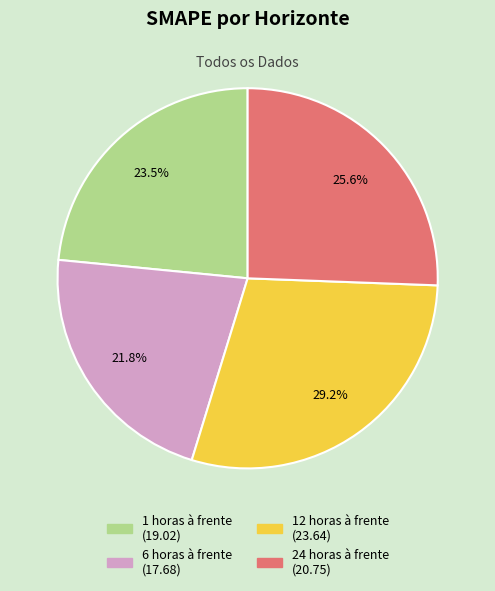

Rank the categories by value from lowest to highest.

6 horas à frente, 1 horas à frente, 24 horas à frente, 12 horas à frente